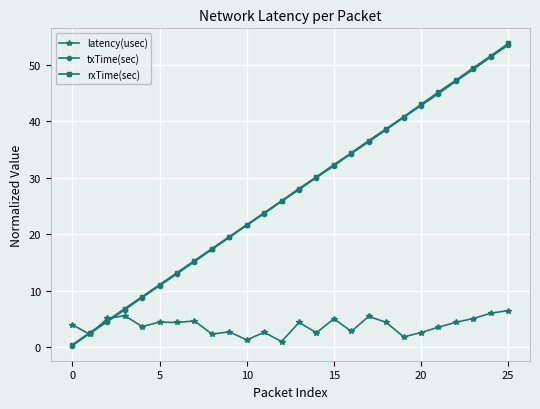

Which series has the widest spread of values?

rxTime(sec)